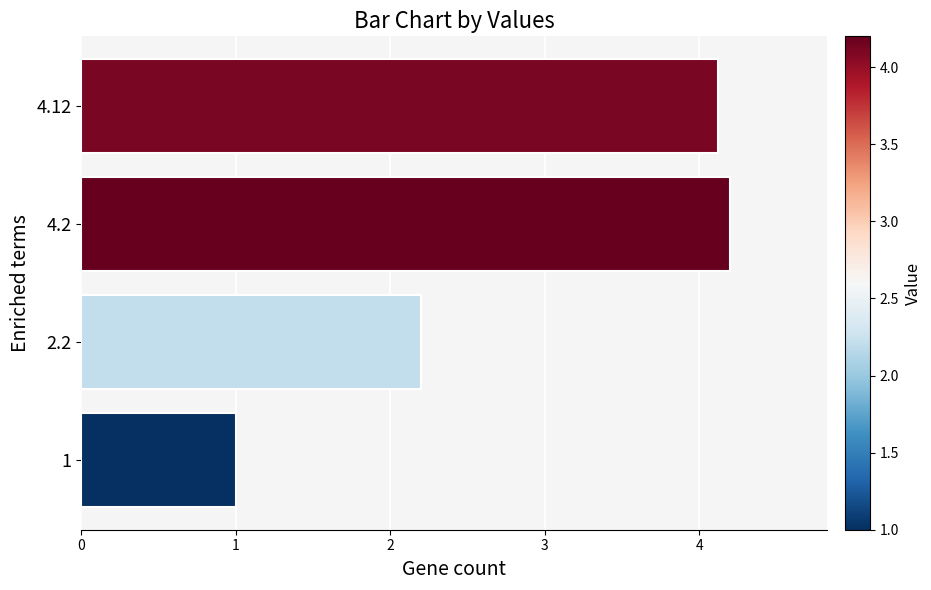

What is the maximum value shown in the chart?

4.2